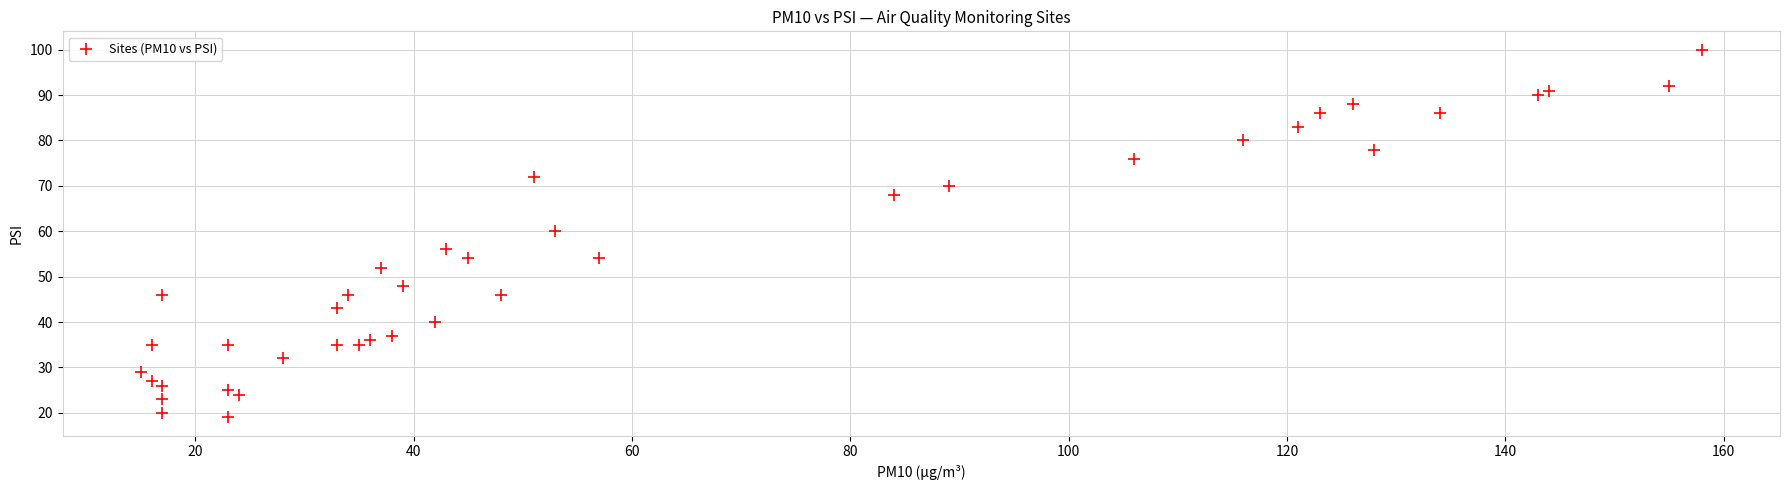

What is the range of X values (max minus min)?

143